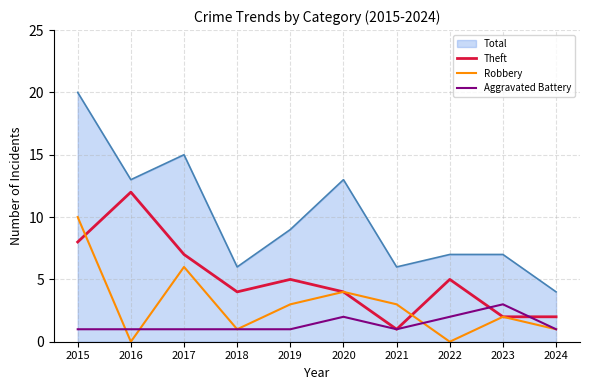

Which series has the largest total across all categories?

Total